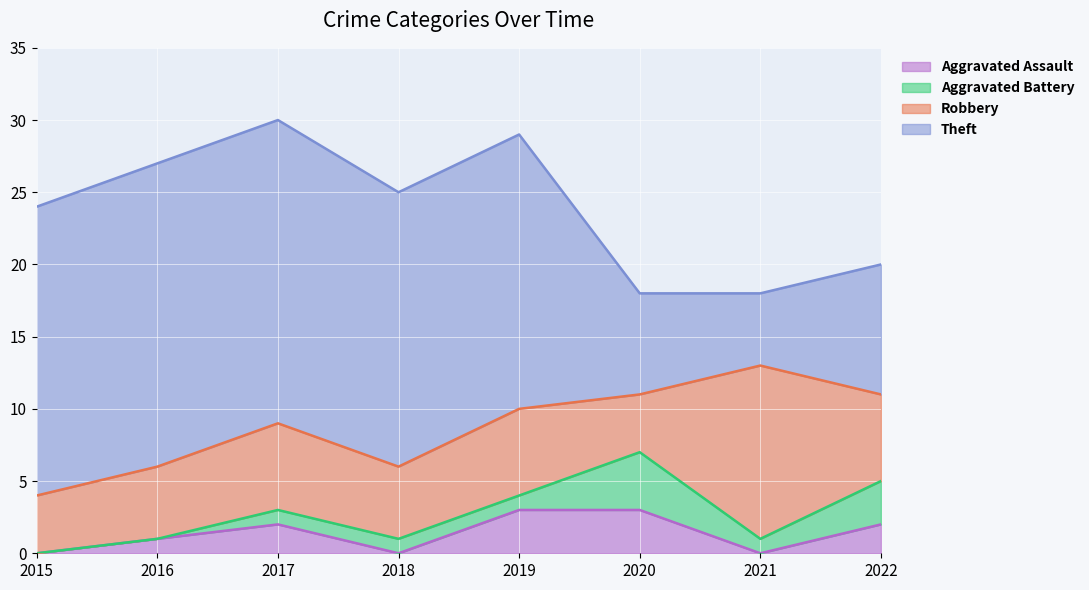

True or false: Theft has a value of 8 at 2021.

False